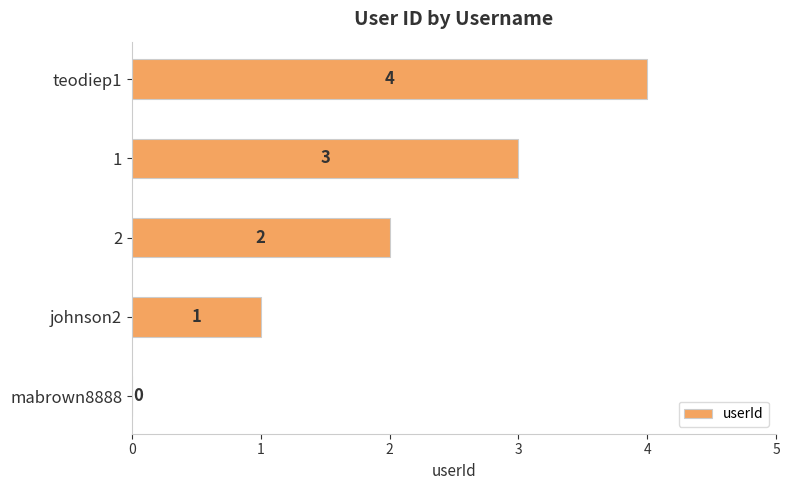

What is the greatest value displayed?

4